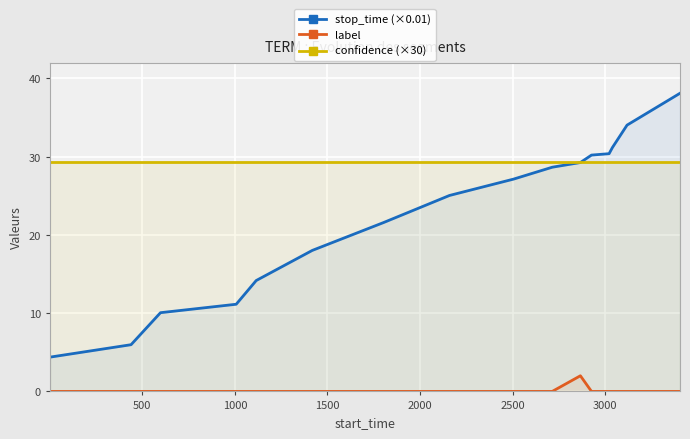

Which series has the largest total across all categories?

confidence (×30)